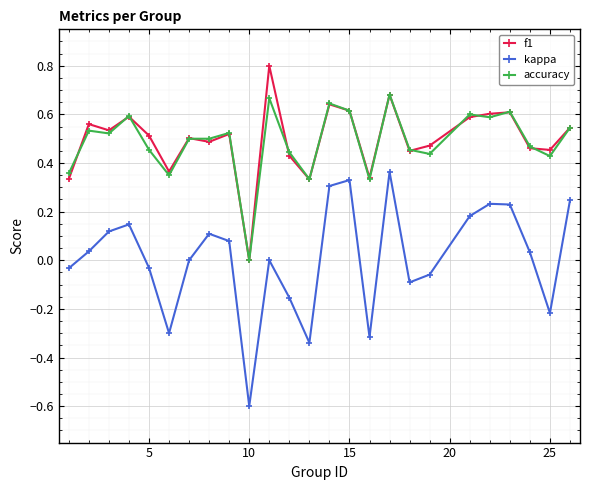

How many interior local peaks does the kappa series have?

6